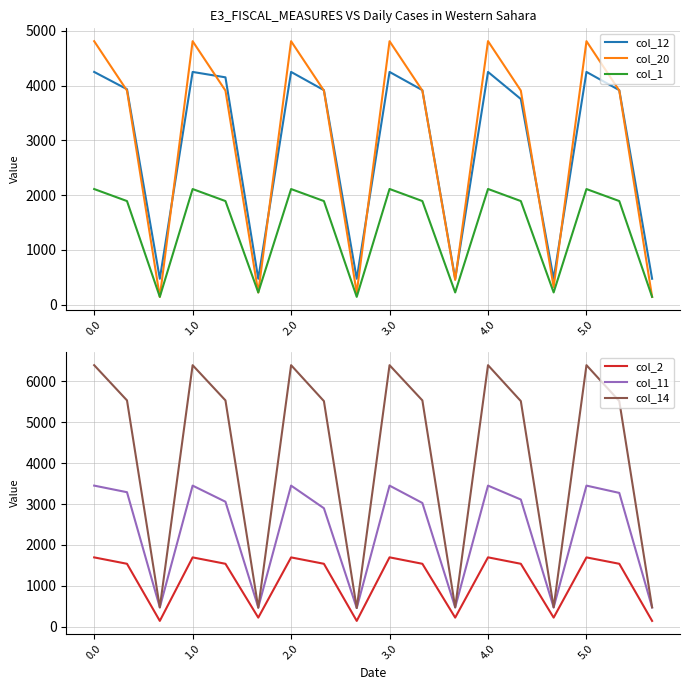

True or false: col_1 and col_12 intersect in this chart.

False